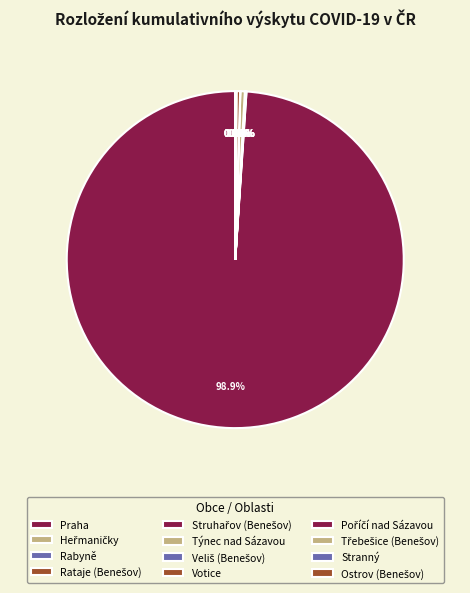

True or false: Rataje (Benešov) accounts for 1% of the total.

False